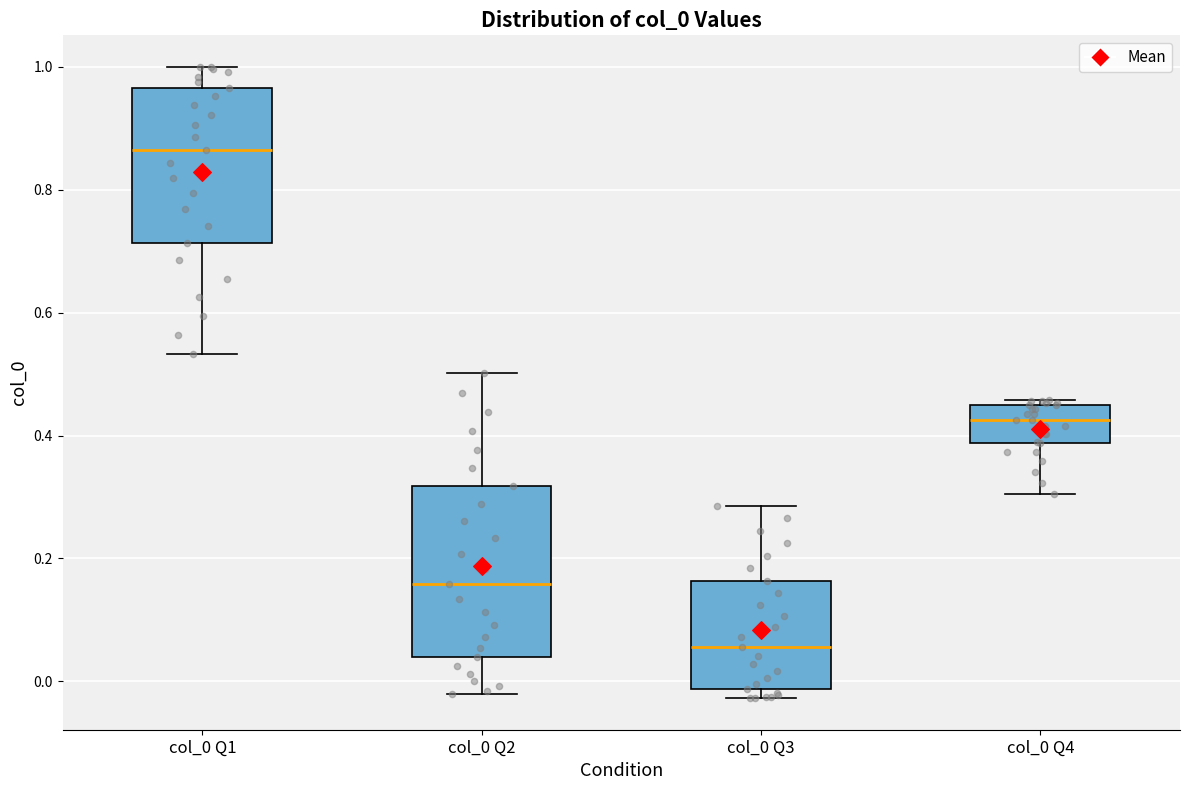

Reading left to right, transcribe this box plot: for each box, give where its median line is, the range the box spans, and where its two whiskers end, as read against the y-axis. The values are not printed on the chart, so give them approximately, as read against the axis.

col_0 Q1: median 0.86, box 0.72 to 0.96, whiskers 0.54 to 1.00
col_0 Q2: median 0.16, box 0.04 to 0.32, whiskers -0.02 to 0.50
col_0 Q3: median 0.06, box -0.02 to 0.16, whiskers -0.02 (just below the box's lower edge) to 0.28
col_0 Q4: median 0.42, box 0.38 to 0.44, whiskers 0.30 to 0.46